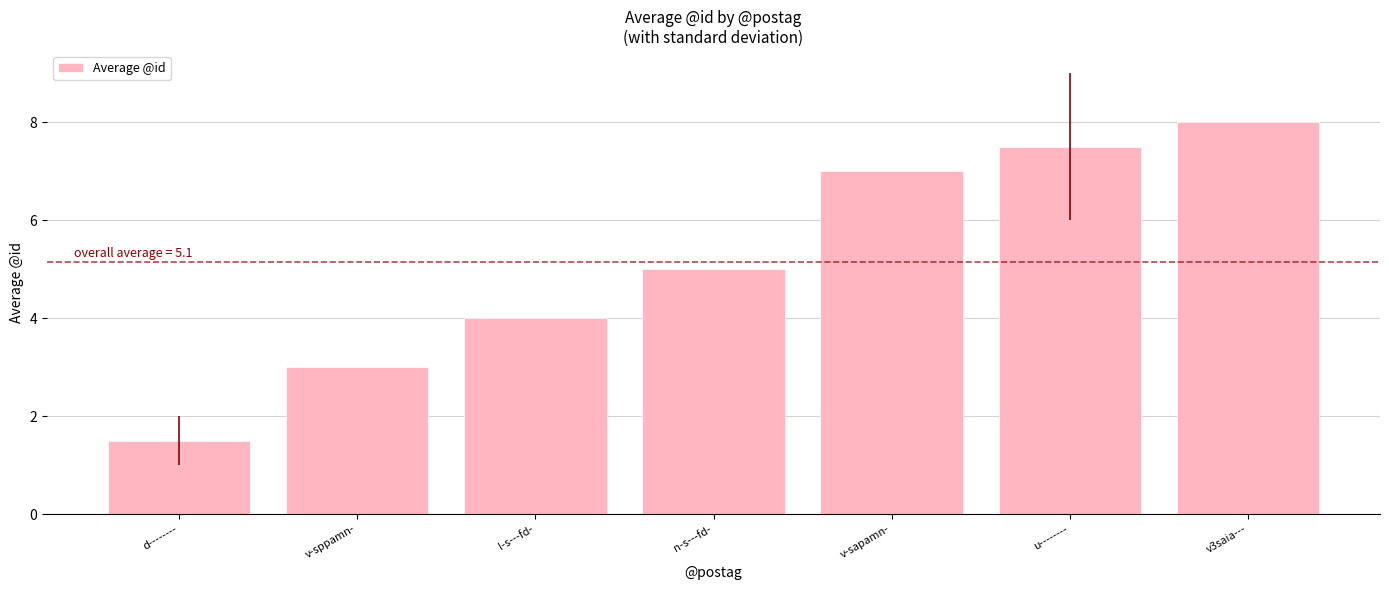

List the labels in order of value, smallest first.

d--------, v-sppamn-, l-s---fd-, n-s---fd-, v-sapamn-, u--------, v3saia---